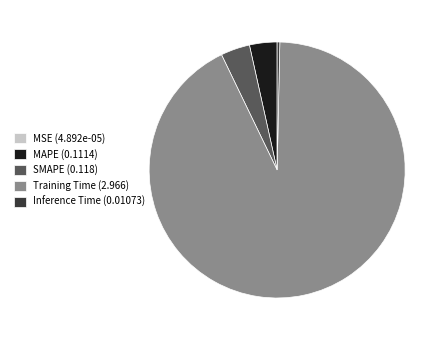

True or false: SMAPE (0.118) accounts for 4% of the total.

True